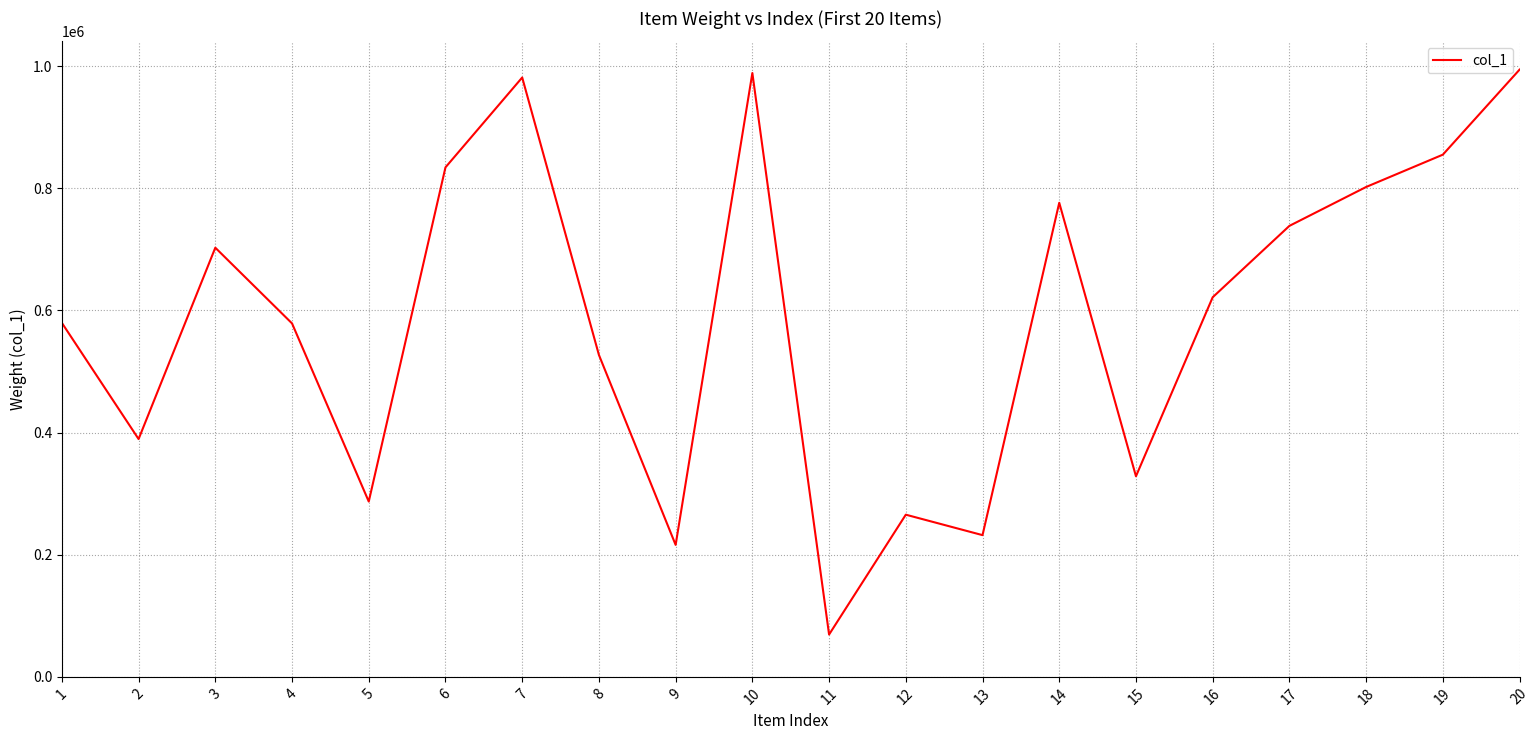

At which label is the value closest to 531841?

8